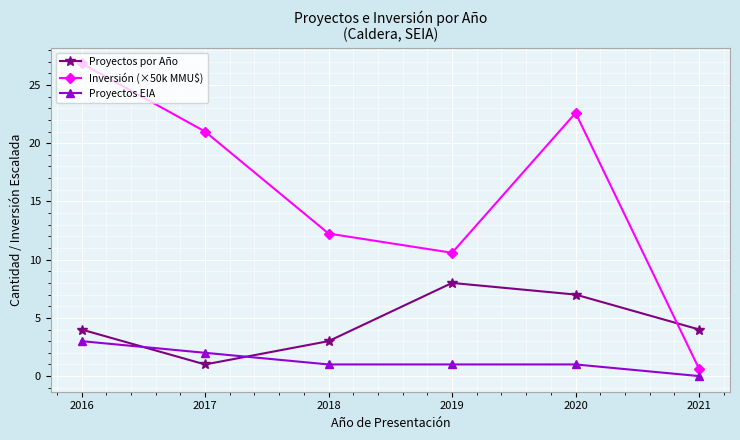

Where do Proyectos EIA and Proyectos por Año first cross each other?

2016 and 2017